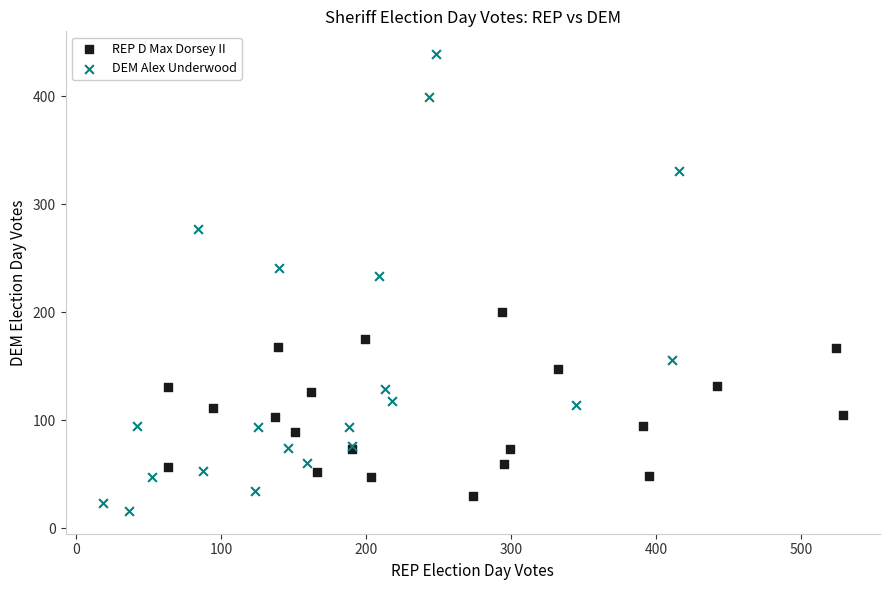

Which series reaches the maximum Y coordinate?

DEM Alex Underwood